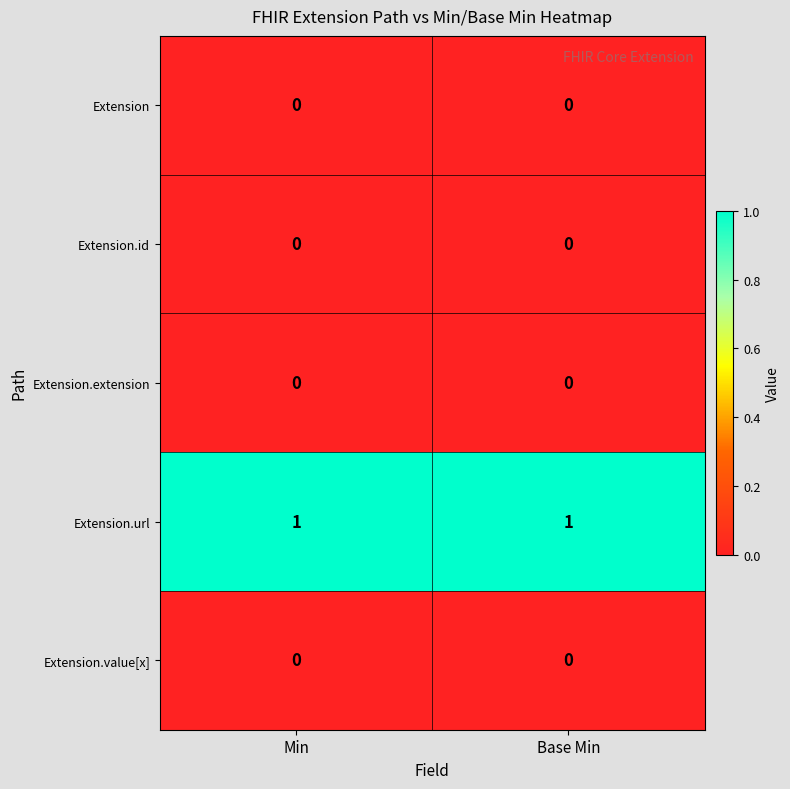

Reading left to right, list all the values displayed in this chart.

Extension: 0	0
Extension.id: 0	0
Extension.extension: 0	0
Extension.url: 1	1
Extension.value[x]: 0	0